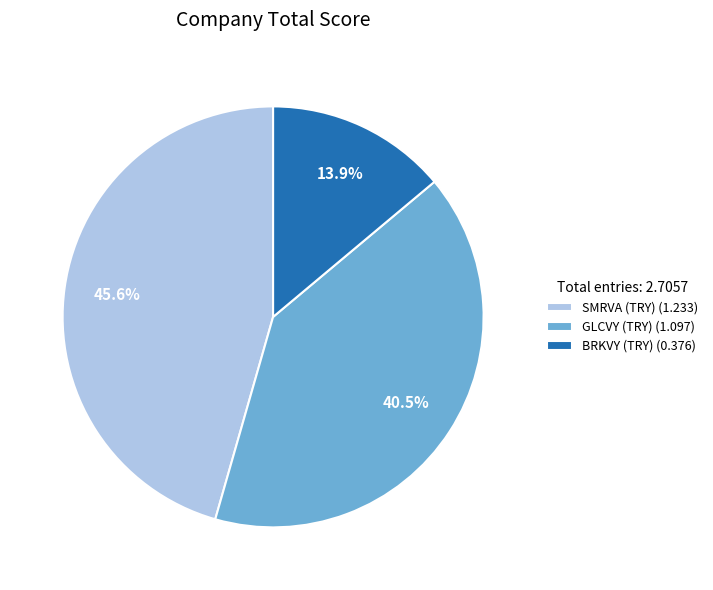

To the nearest percent, what is the average slice percentage?

33%